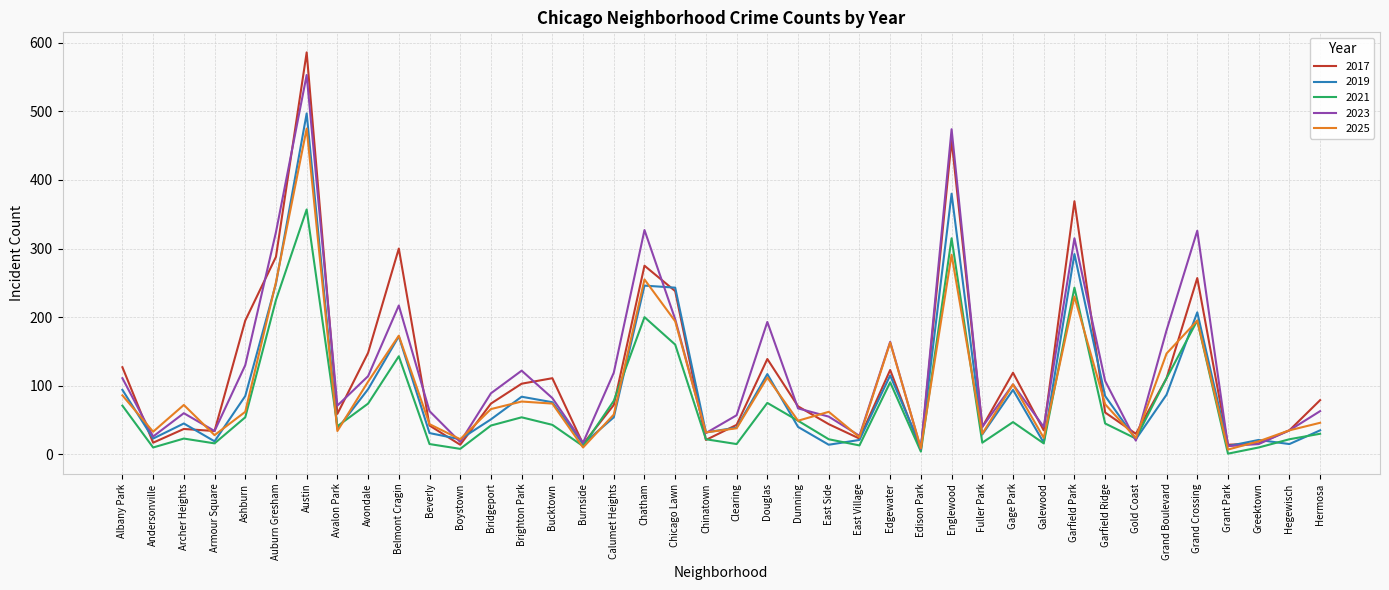

What is the minimum value for 2025?

7